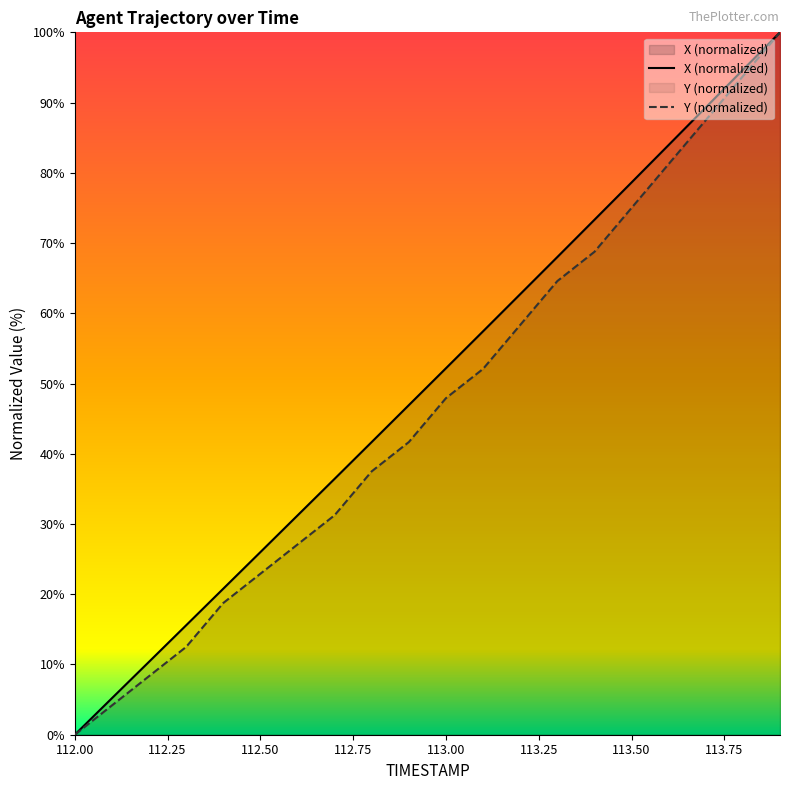

Between 113.0 and 113.4, which series saw the biggest shift?

X